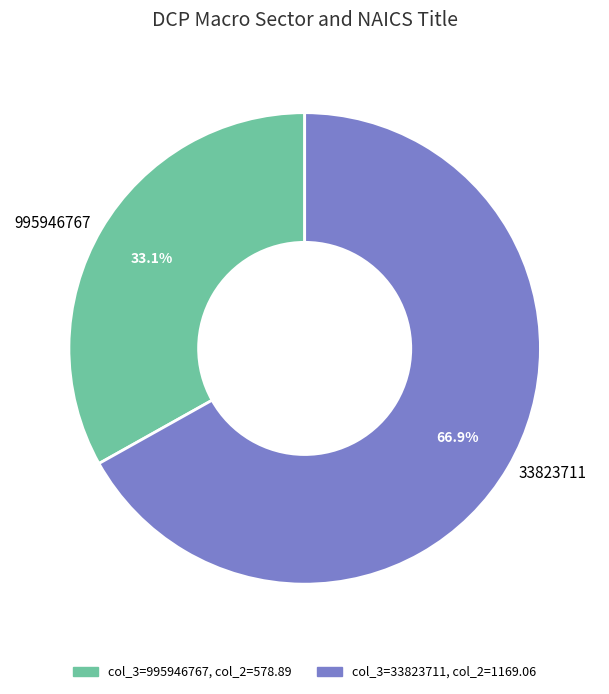

To the nearest percent, what is the combined percentage of 995946767 and 33823711?

100%